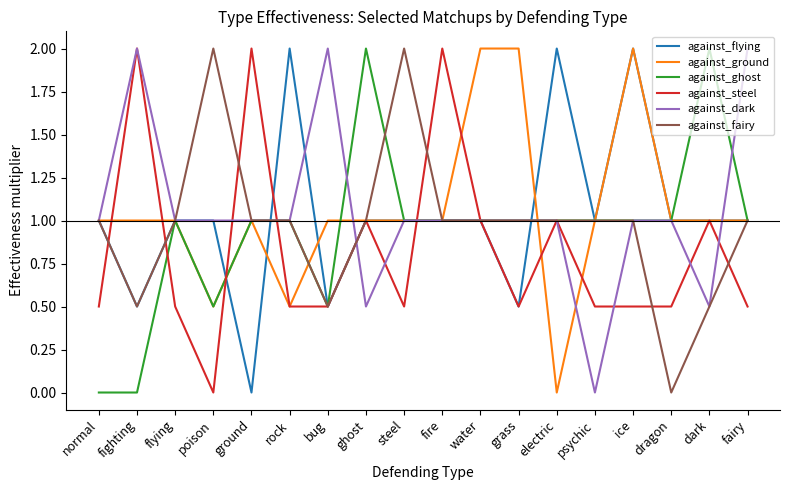

What position from the right is normal?

18